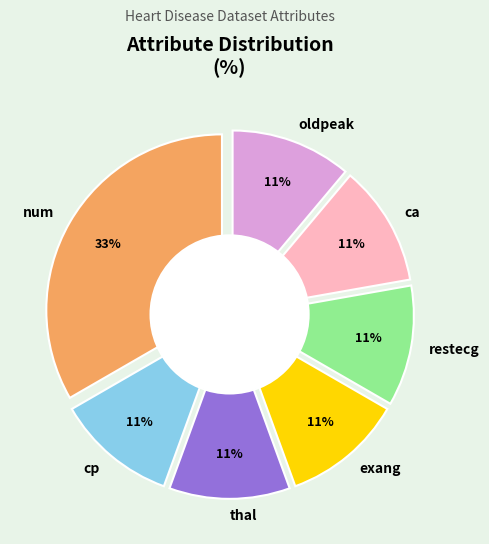

To the nearest percent, what percentage of the pie is ca?

11%